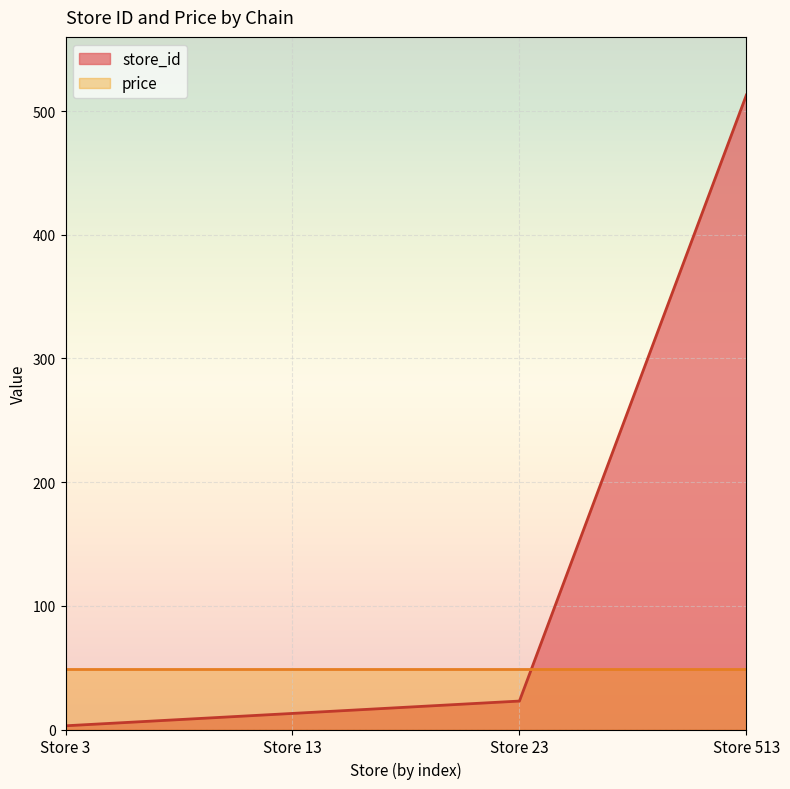

What is the sum of all values?

552